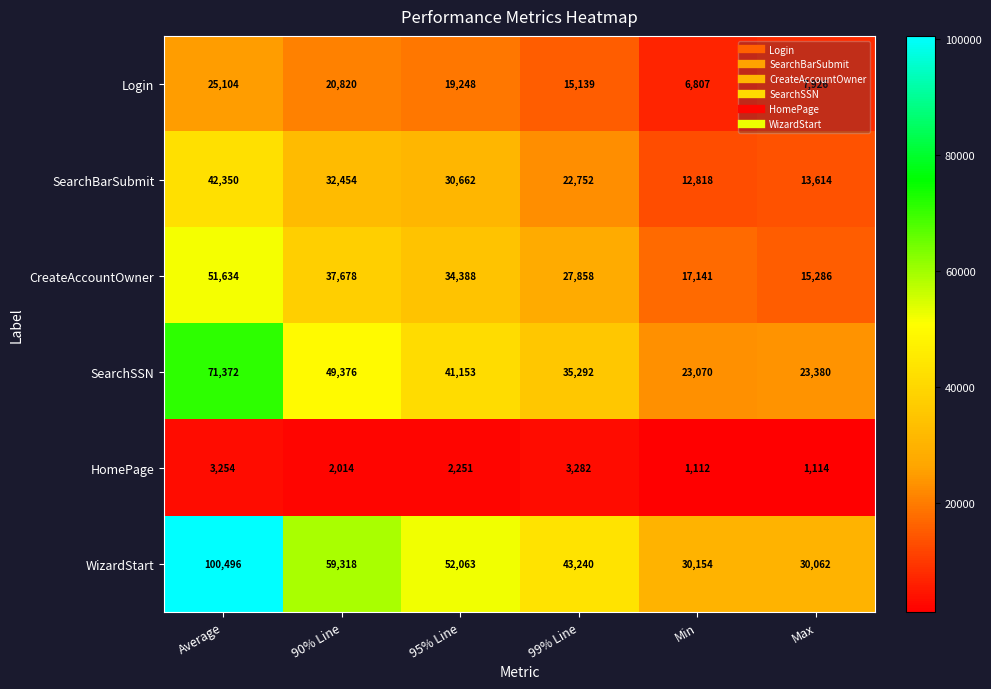

Where does the WizardStart series first go above 52063?

Average